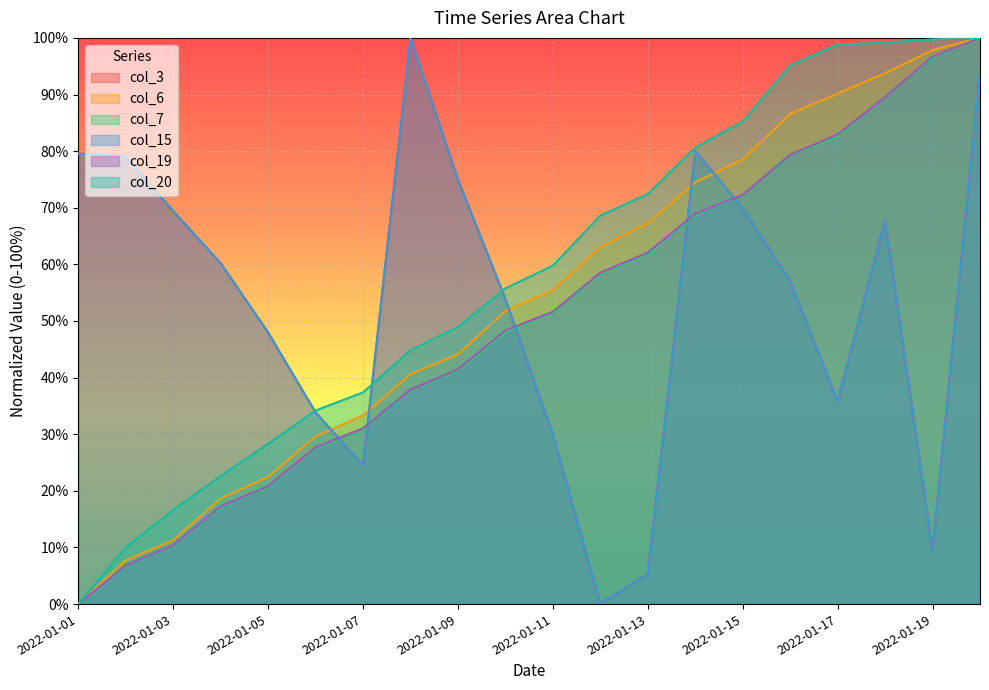

True or false: col_19 and col_20 intersect in this chart.

False